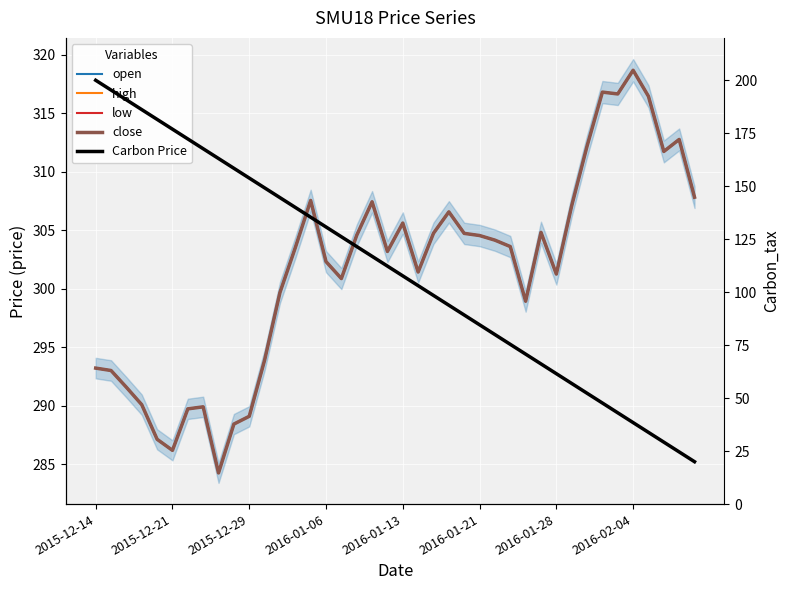

How many data points in Carbon Price are less than 112?

20